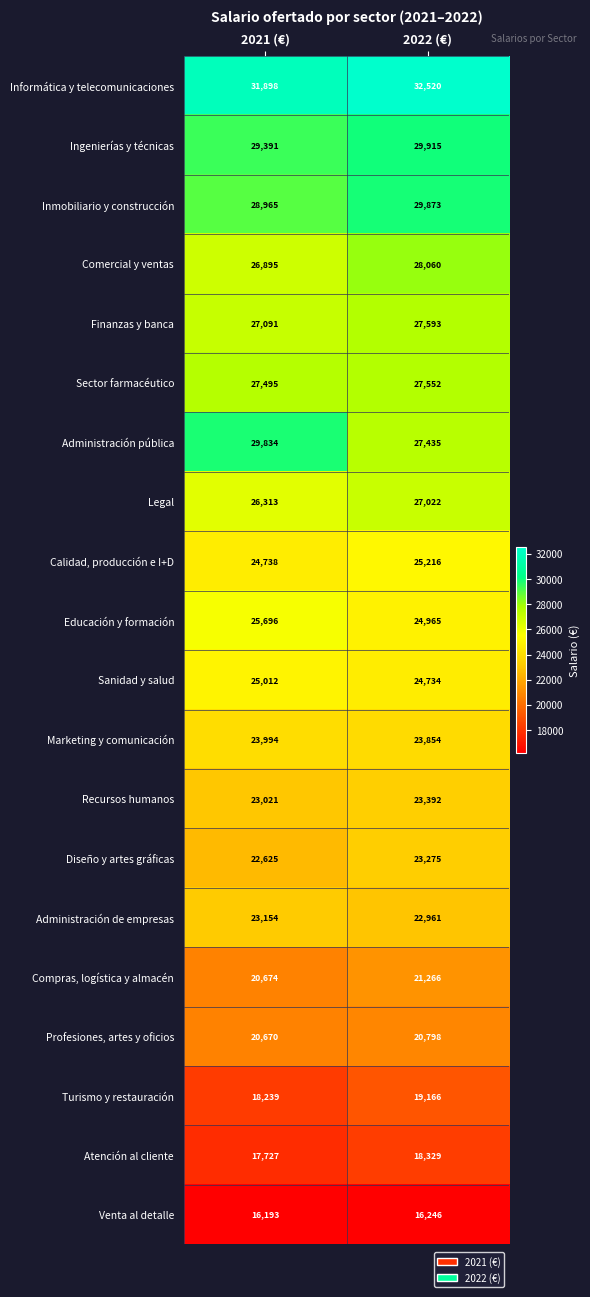

At 2021 (€), list the series in order from largest to smallest.

Informática y telecomunicaciones, Administración pública, Ingenierías y técnicas, Inmobiliario y construcción, Sector farmacéutico, Finanzas y banca, Comercial y ventas, Legal, Educación y formación, Sanidad y salud, Calidad, producción e I+D, Marketing y comunicación, Administración de empresas, Recursos humanos, Diseño y artes gráficas, Compras, logística y almacén, Profesiones, artes y oficios, Turismo y restauración, Atención al cliente, Venta al detalle